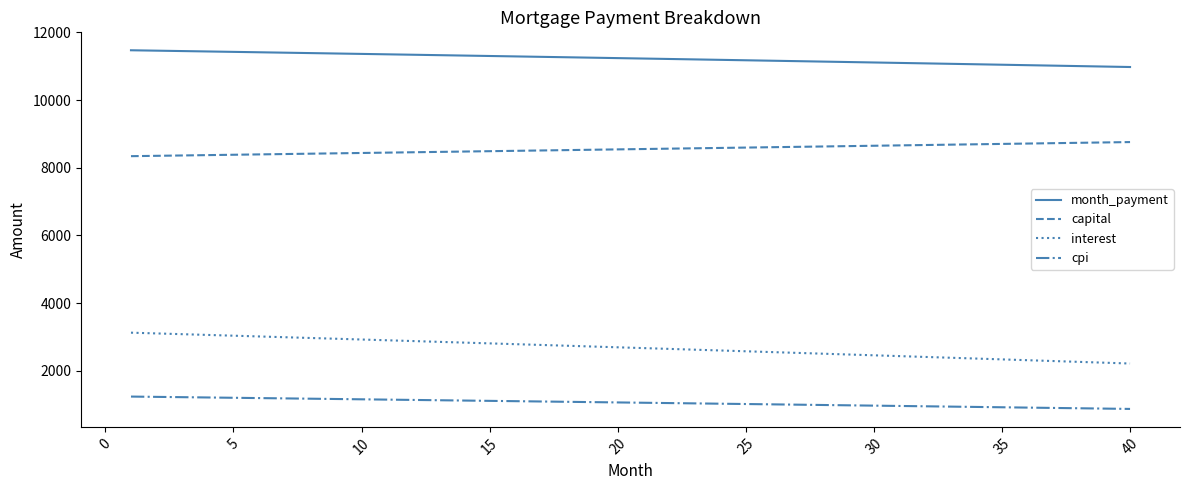

What is the difference between the maximum and minimum values in the month_payment series?

494.9